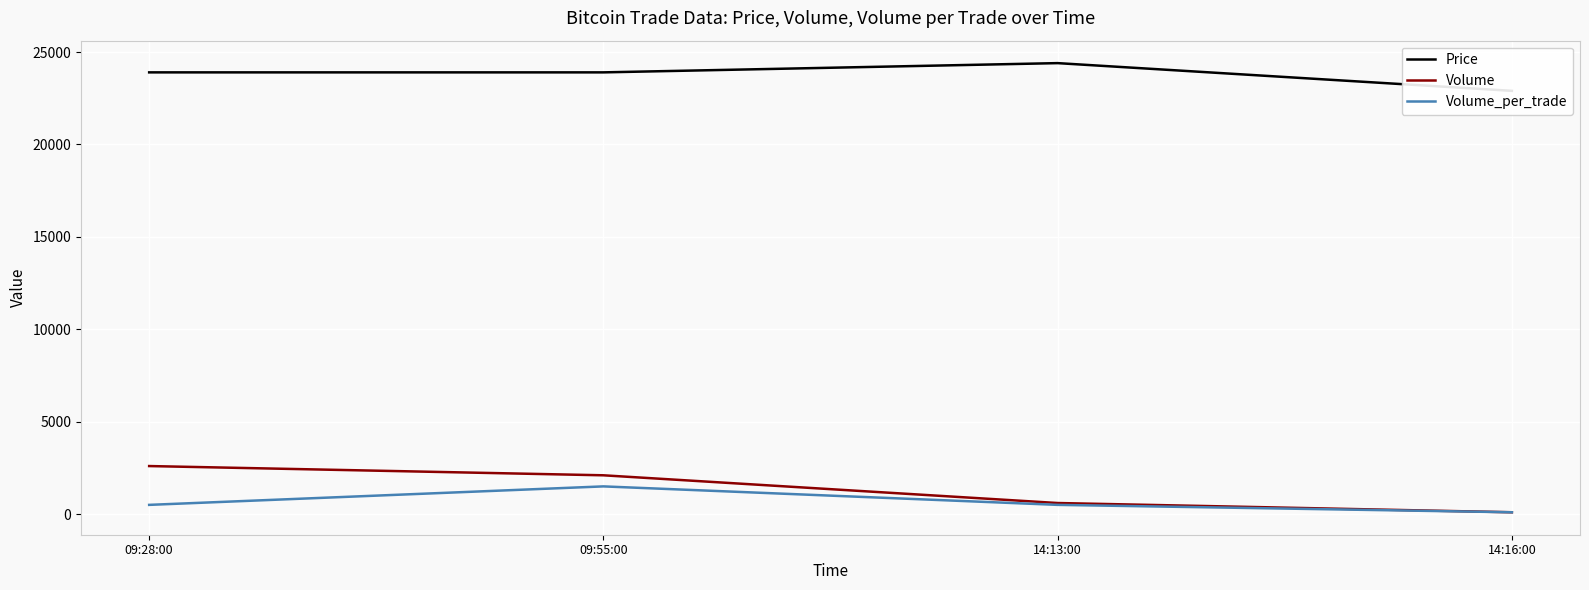

True or false: Volume and Price cross at least once.

False